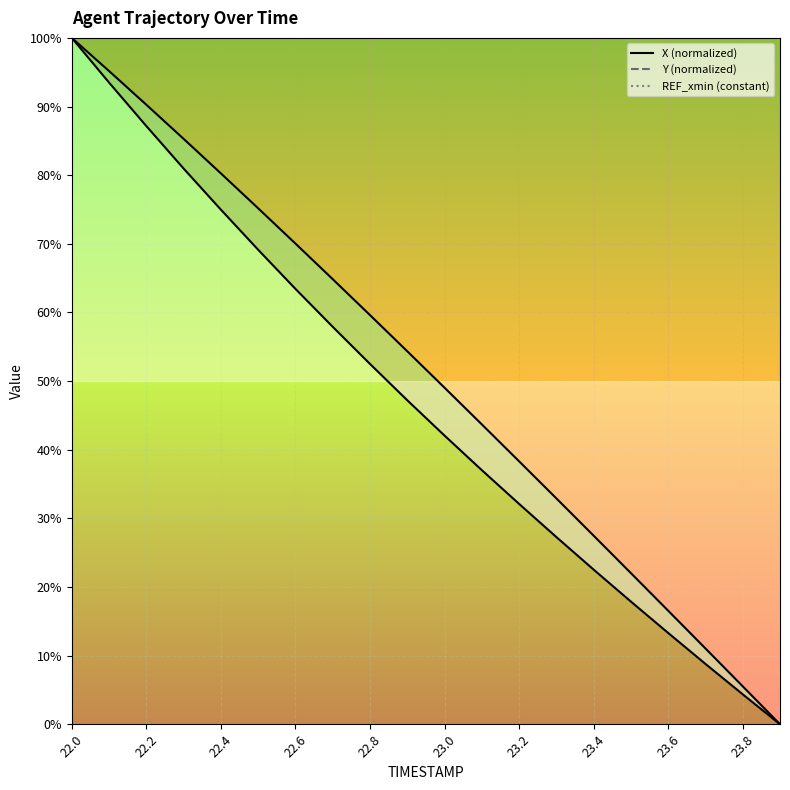

Rank the categories by X value from highest to lowest.

22.0, 22.1, 22.2, 22.3, 22.4, 22.5, 22.6, 22.7, 22.8, 22.9, 23.0, 23.1, 23.2, 23.3, 23.4, 23.5, 23.6, 23.7, 23.8, 23.9